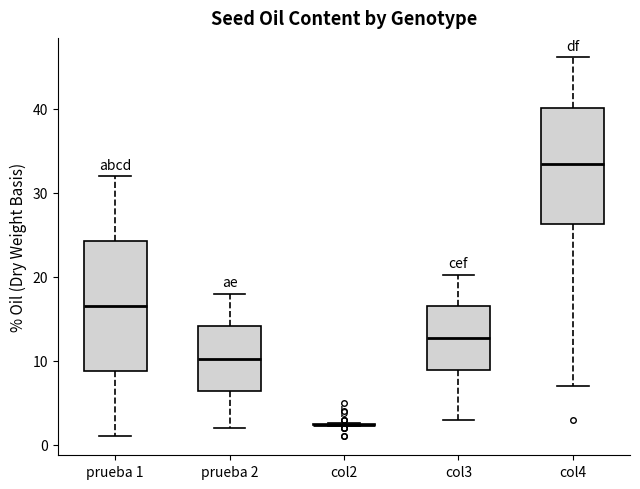

Which box is the tallest, from its lower edge to its upper edge?

prueba 1